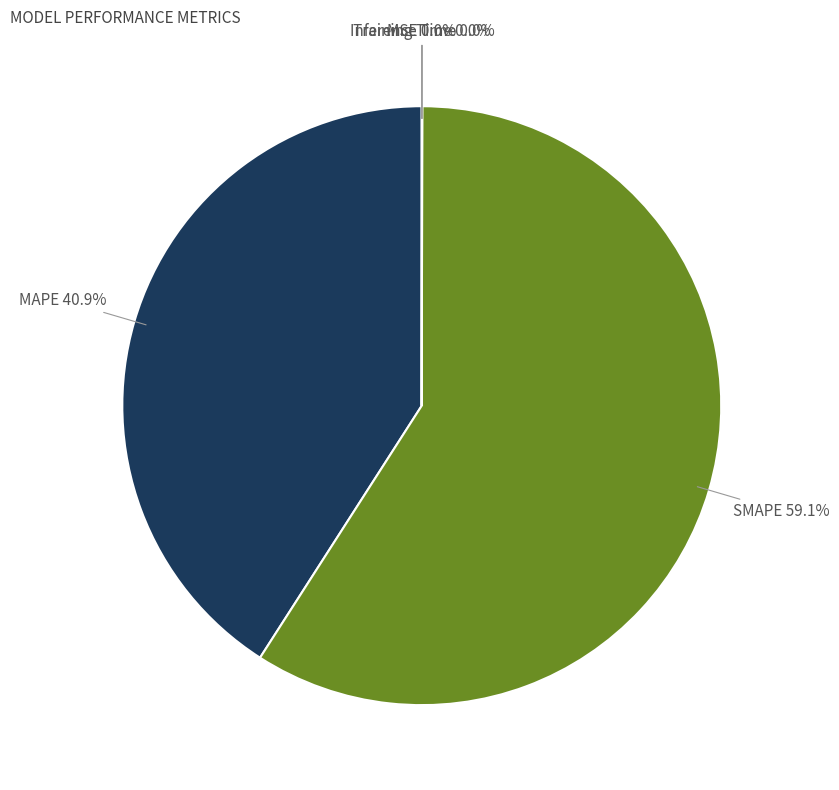

Does SMAPE 59.1% account for over 50% of the chart?

Yes